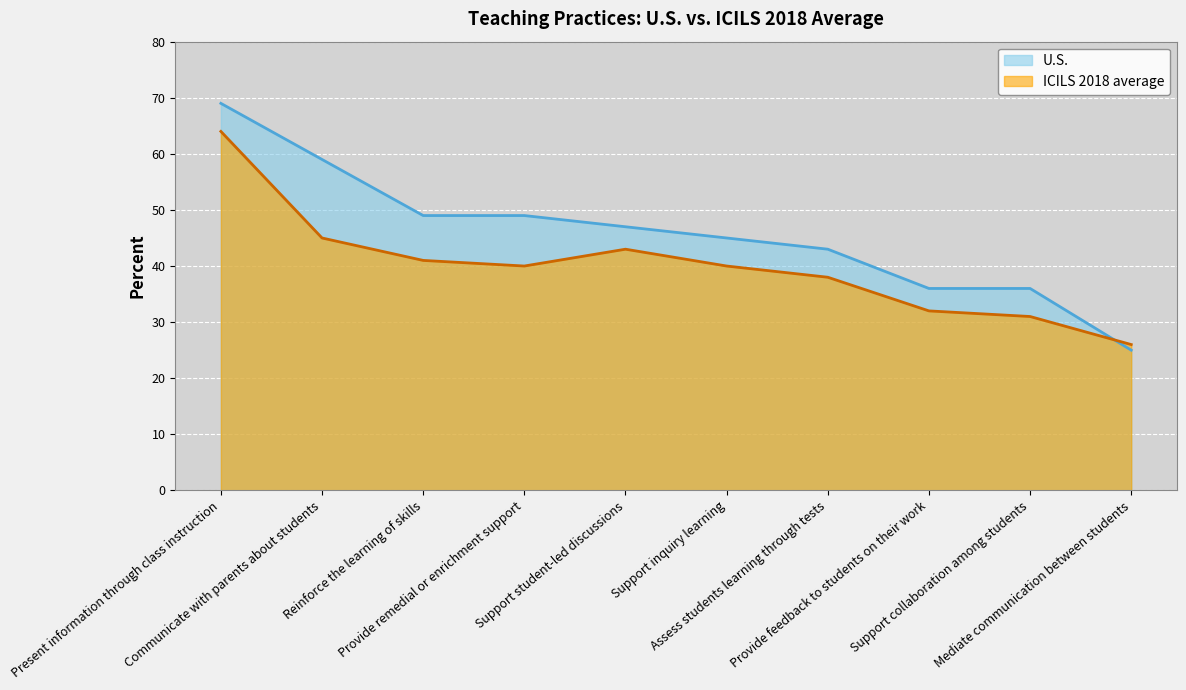

Reading left to right, transcribe all the data shown in this chart.

U.S.: 69	59	49	49	47	45	43	36	36	25
ICILS 2018 average: 64	45	41	40	43	40	38	32	31	26